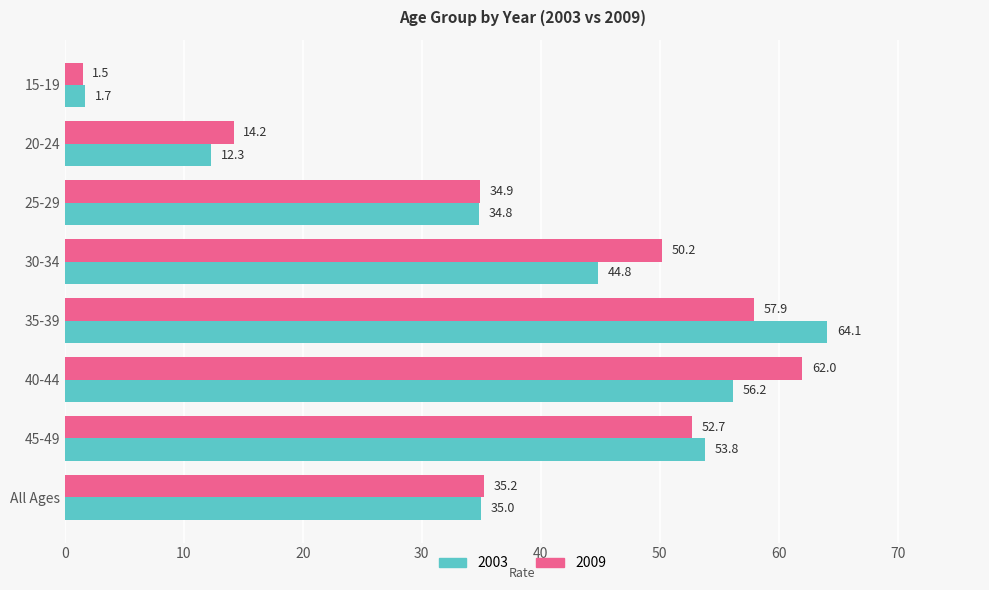

Count the number of categories in the chart.

8